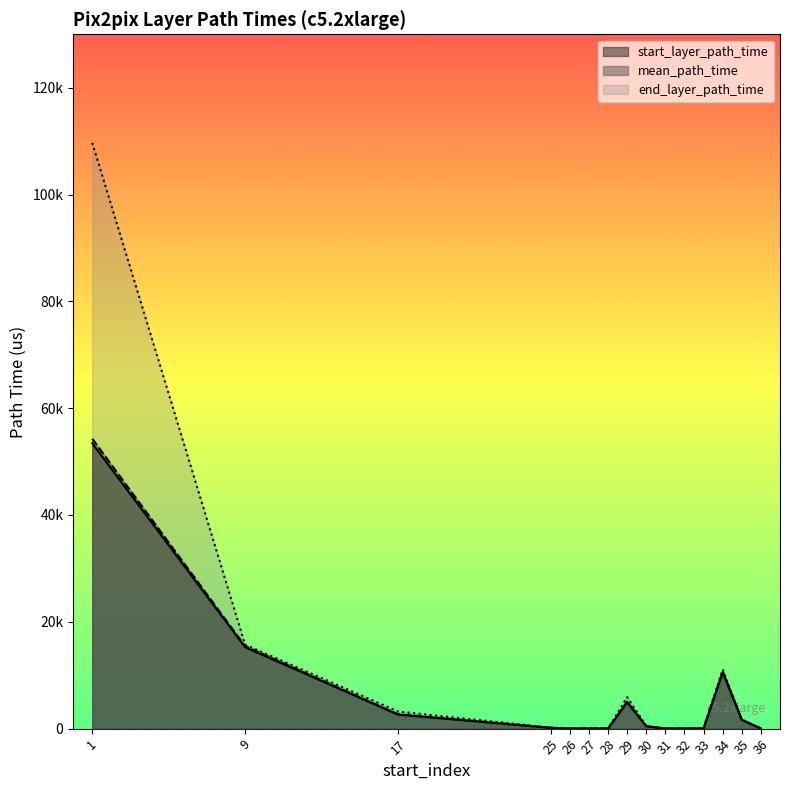

How many interior local valleys does the start_layer_path_time series have?

4